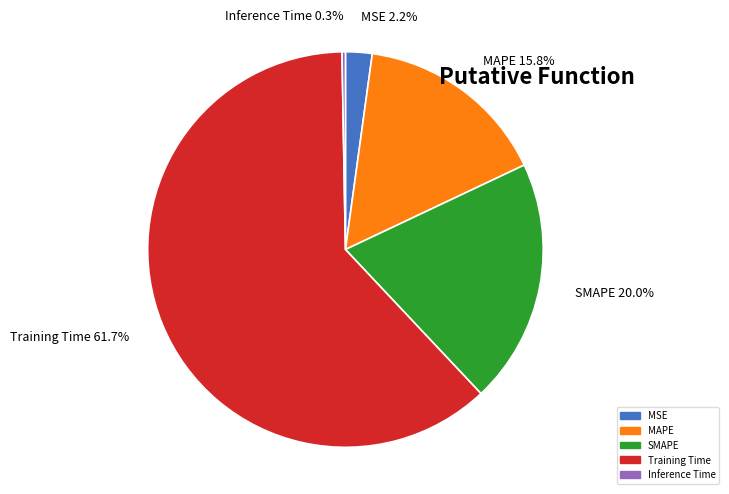

Does any single category account for the majority?

Yes